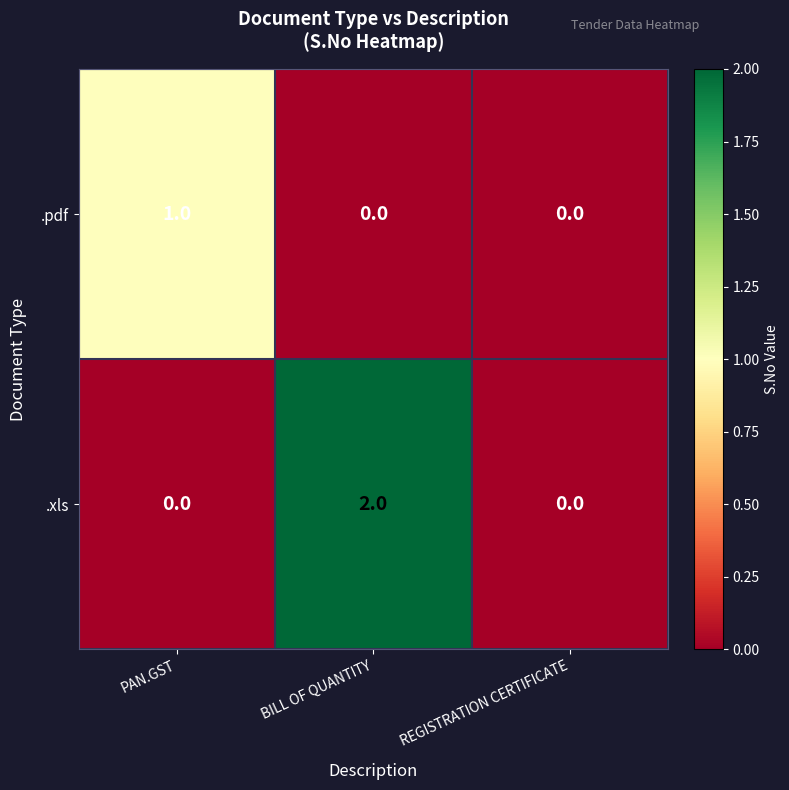

List the series in order of their peak value, lowest first.

.pdf, .xls